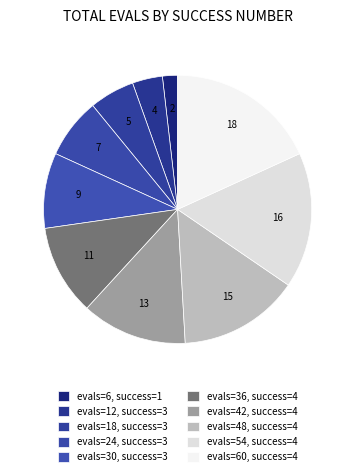

Rank the categories by value from highest to lowest.

4, 4, 4, 4, 4, 3, 3, 3, 3, 1